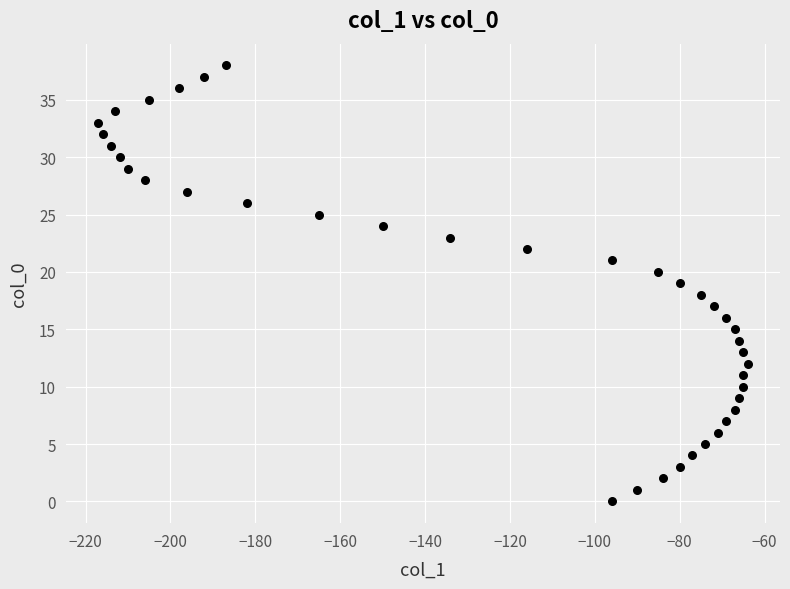

What is the range of Y values (max minus min)?

38